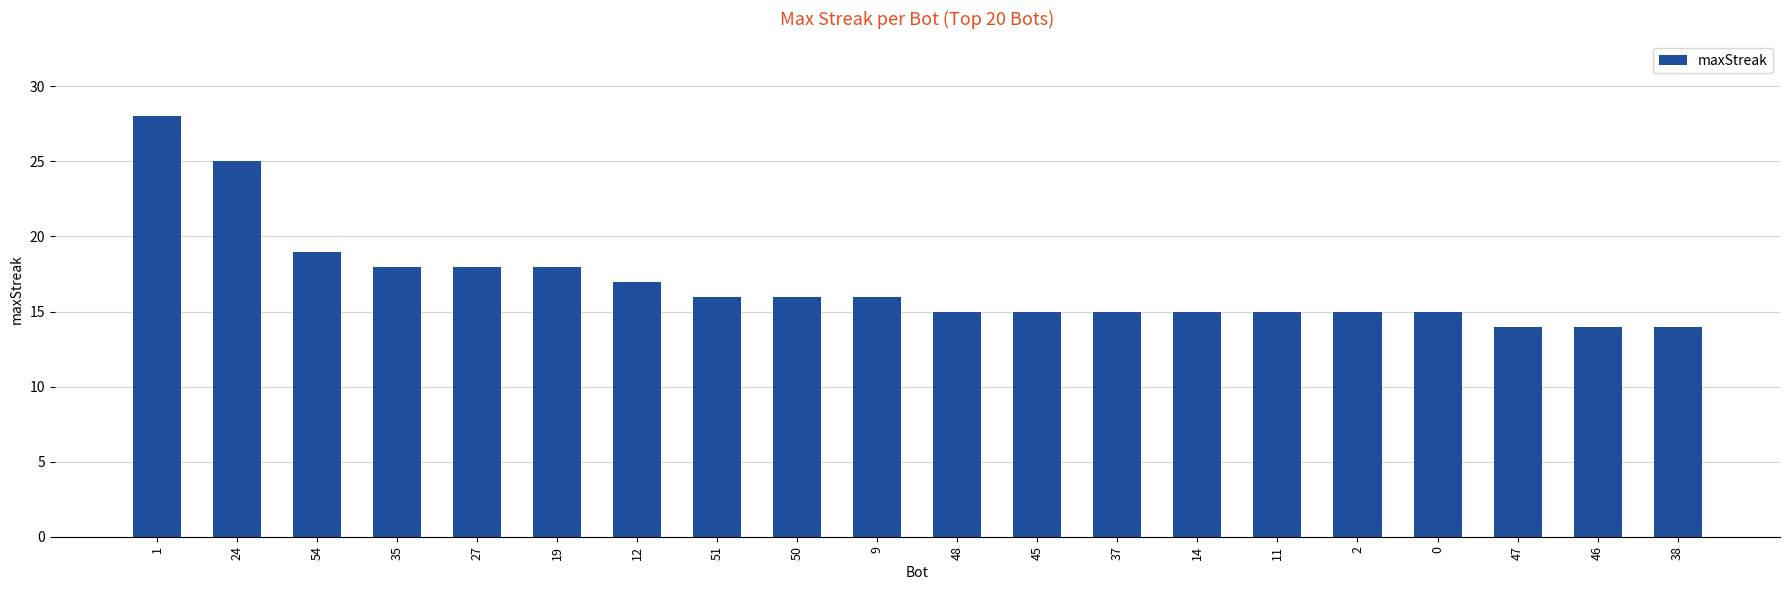

What is the ratio of the value at 1 to the value at 12?

1.6